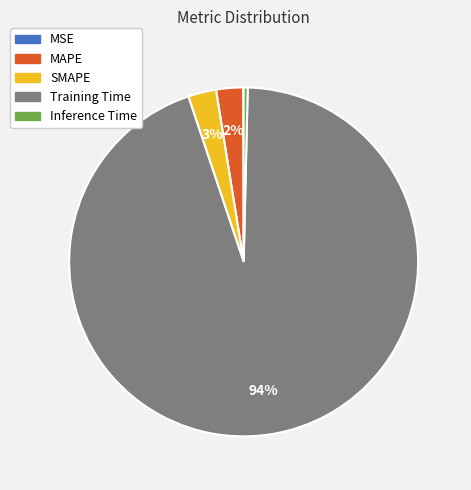

What is the largest slice in the pie chart?

Training Time